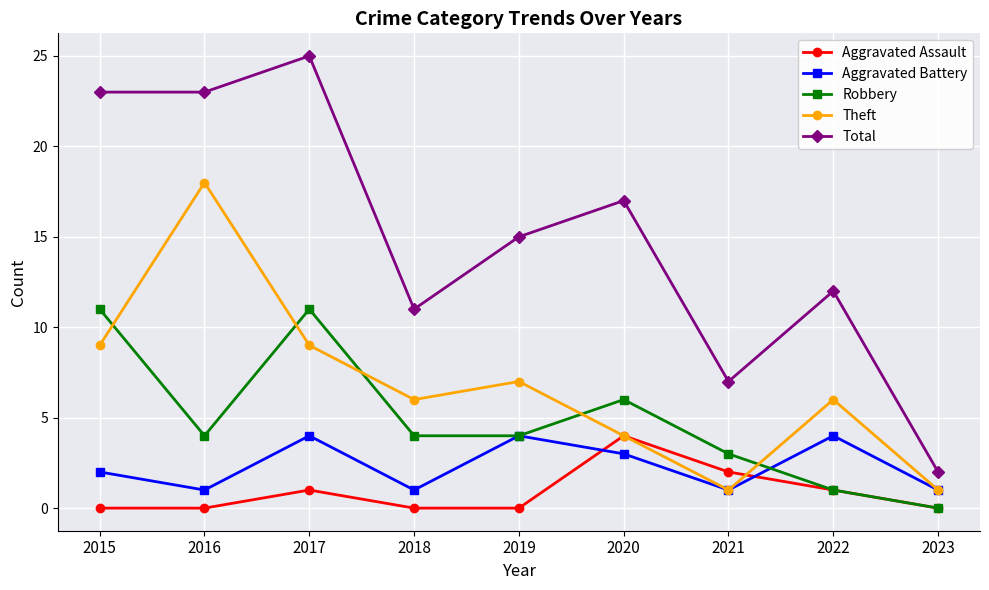

Which series has the largest total across all categories?

Total